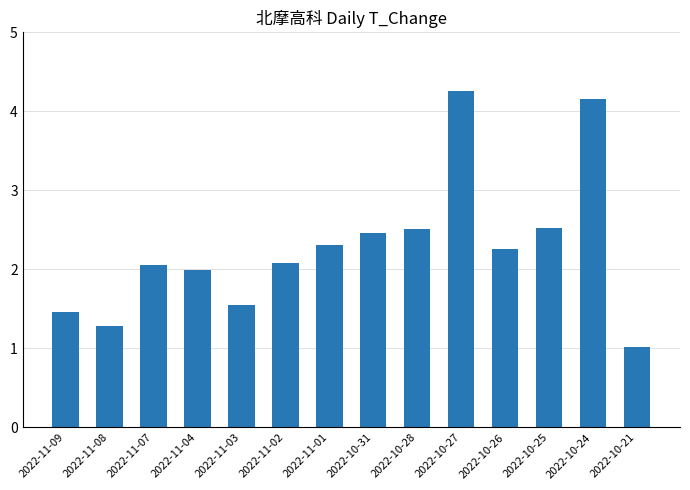

How many bars are there in total?

14